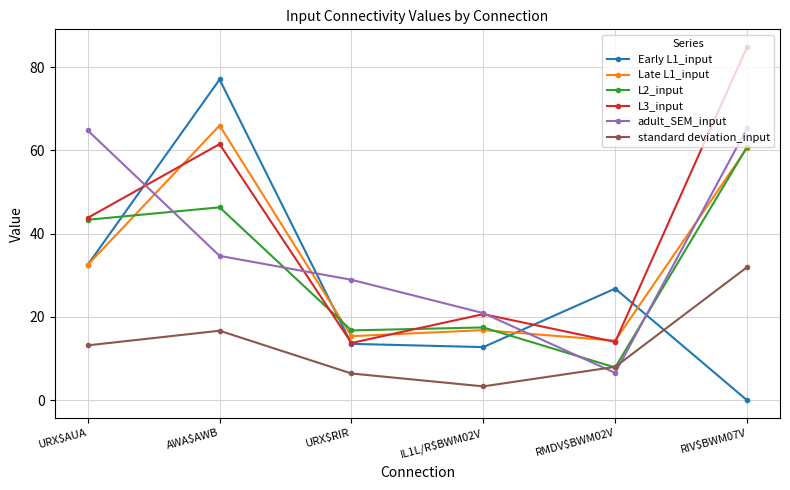

How many lines are shown in the chart?

6